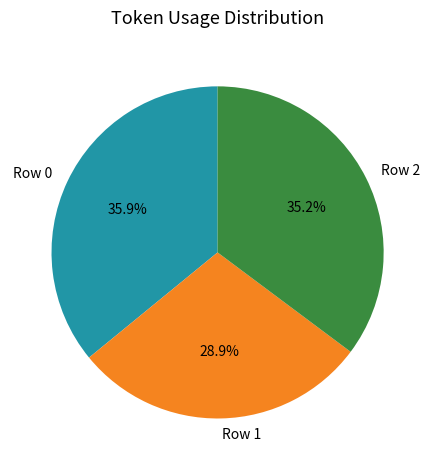

The Row 0 slice represents 26% of the pie. True or false?

False